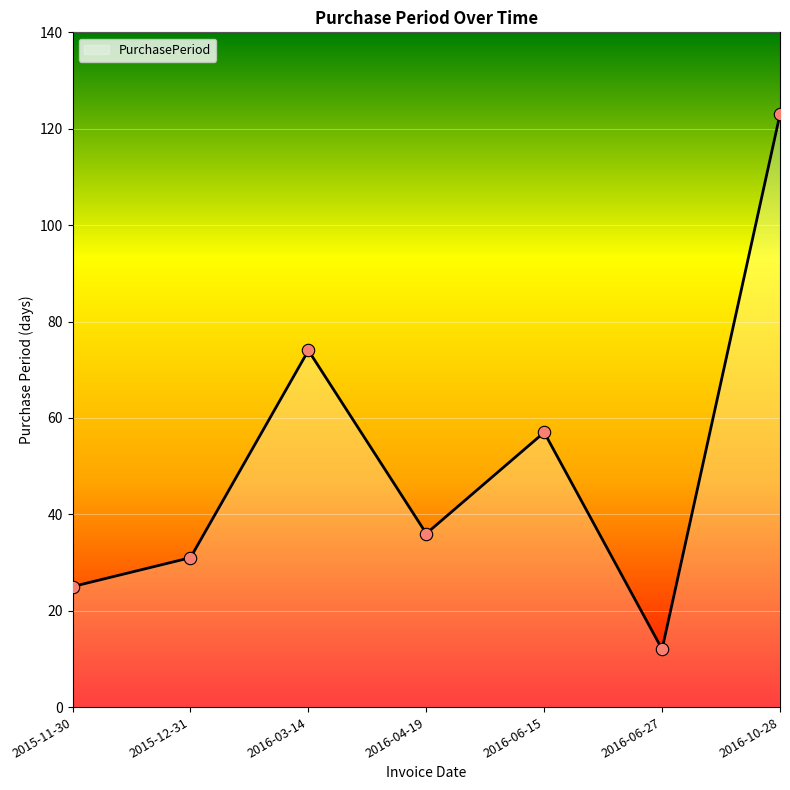

What is the change in value from 2016-04-19 to 2016-10-28?

+87